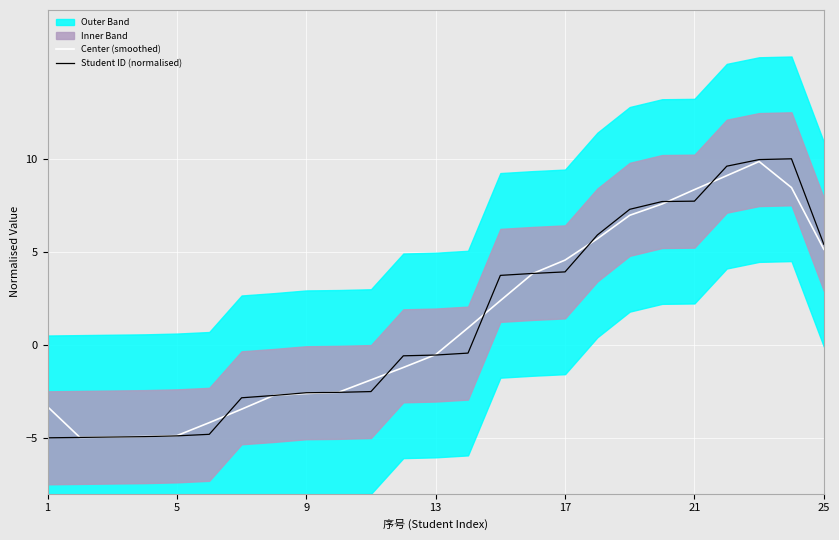

How many positive values does the Student ID (normalised) series have?

11